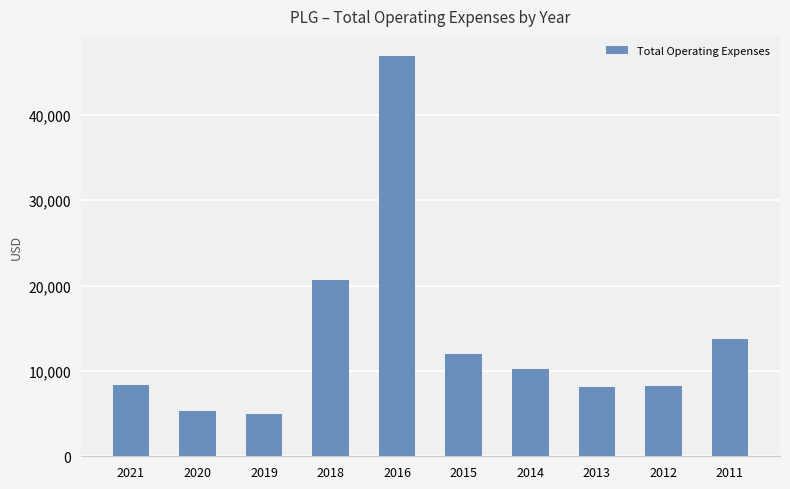

Which label corresponds to the largest value in the chart?

2016